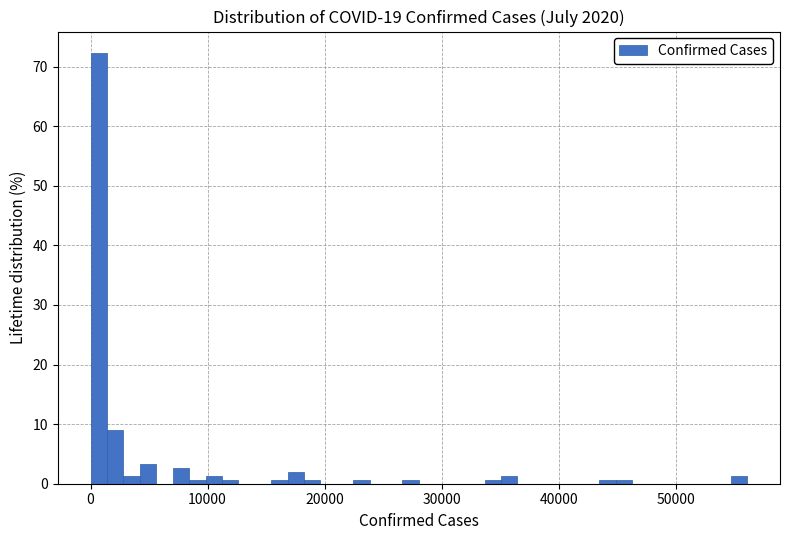

Read against the x-axis, roughly where is the centre of the tallest bar?

1000